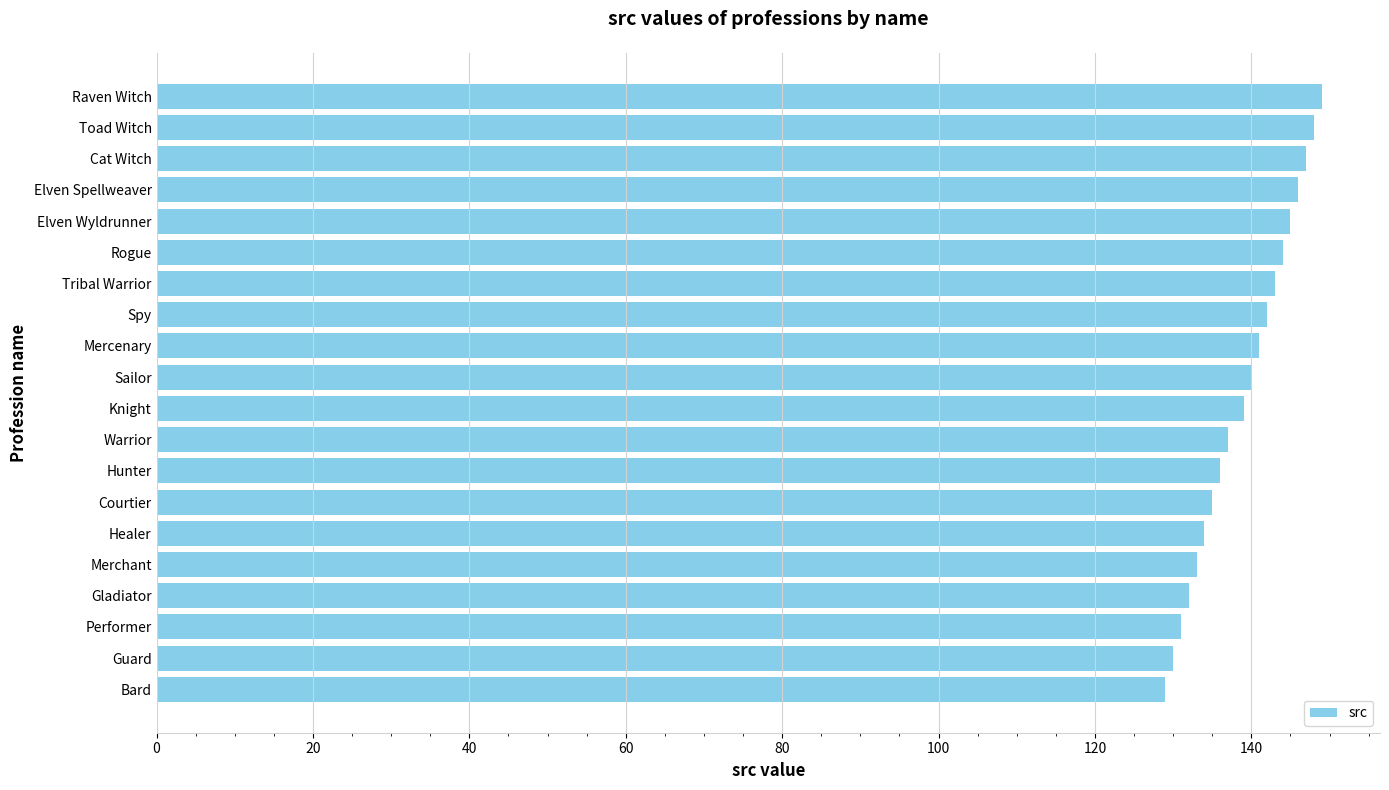

What is the difference between the maximum and minimum values?

20